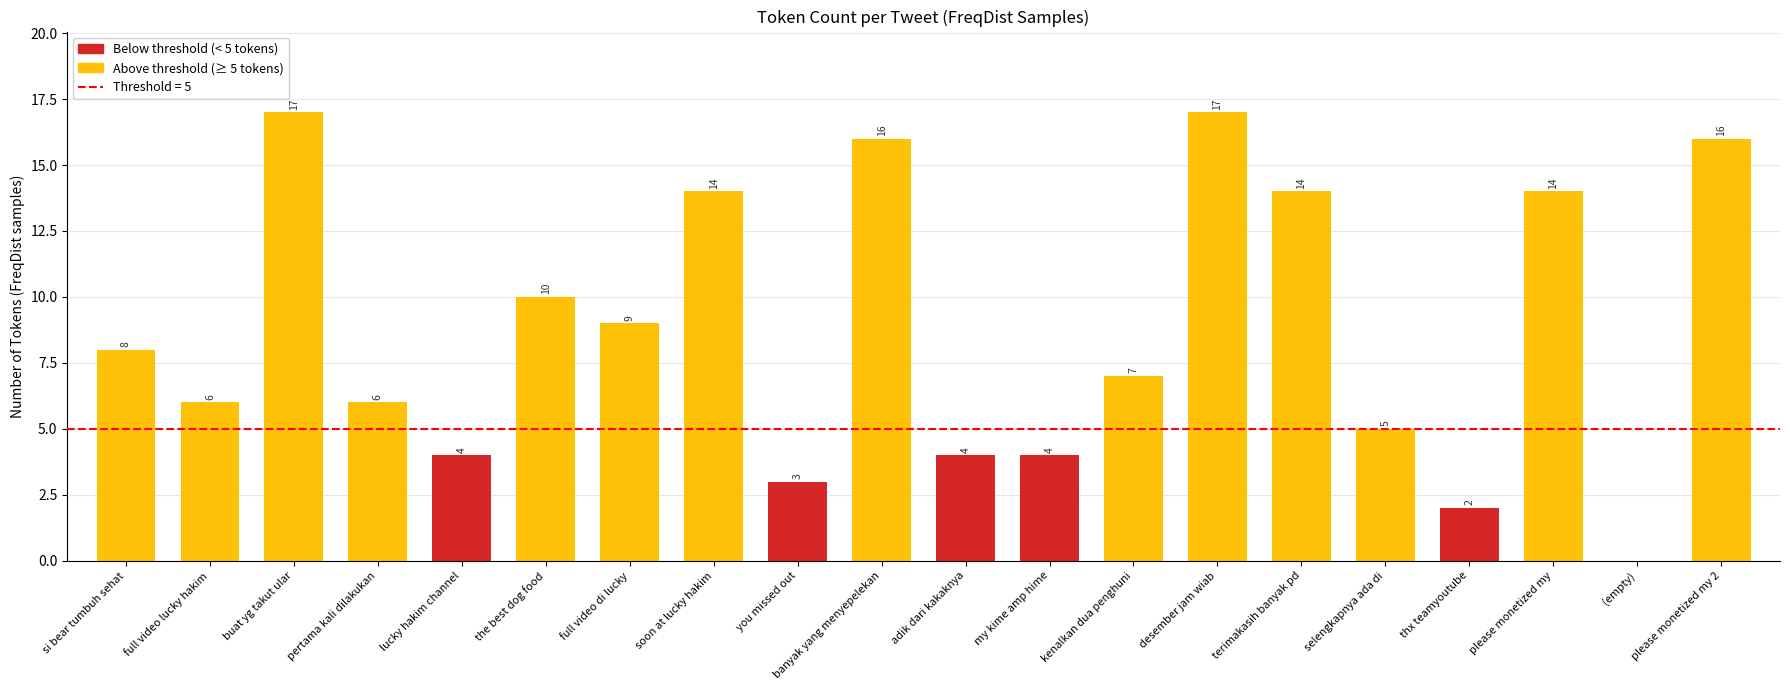

What is the ratio of the value at si bear tumbuh sehat to the value at banyak yang menyepelekan?

0.5